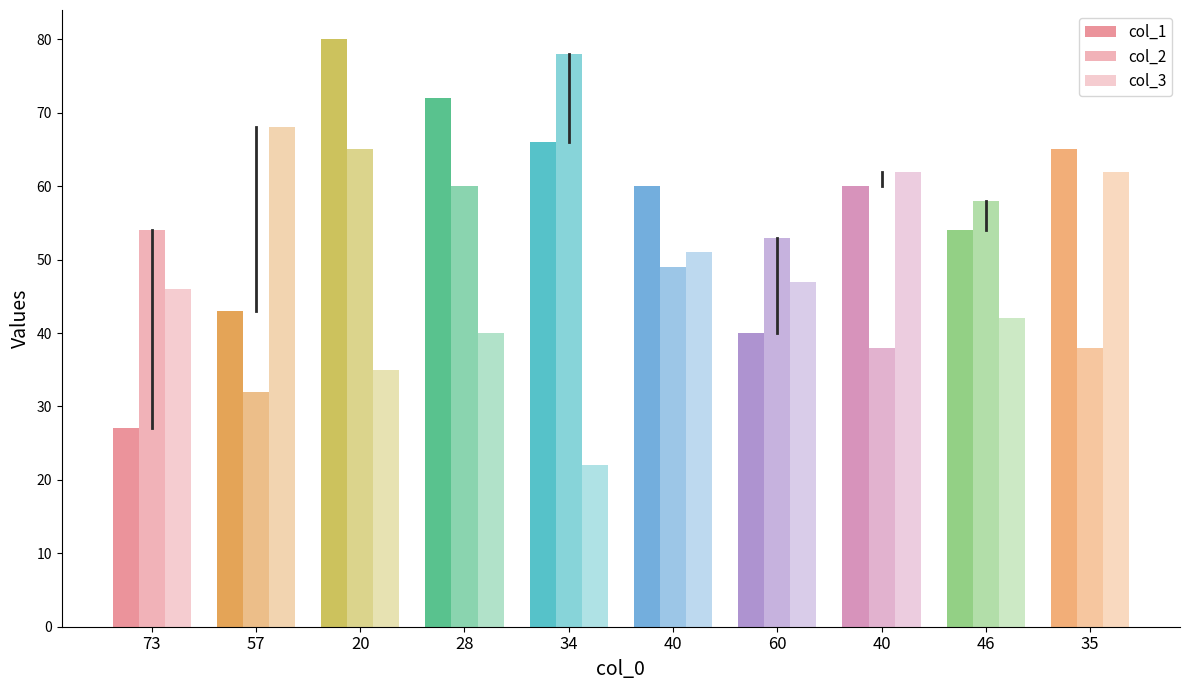

Where does the col_2 series first go above 54?

20